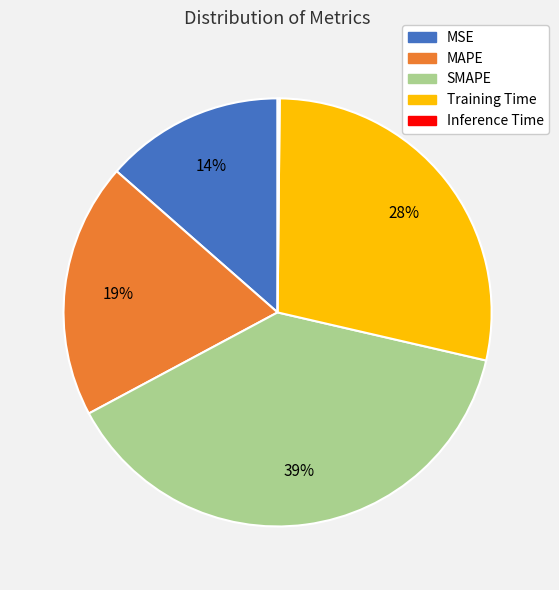

Combined, do Training Time and MAPE account for over 50%?

No